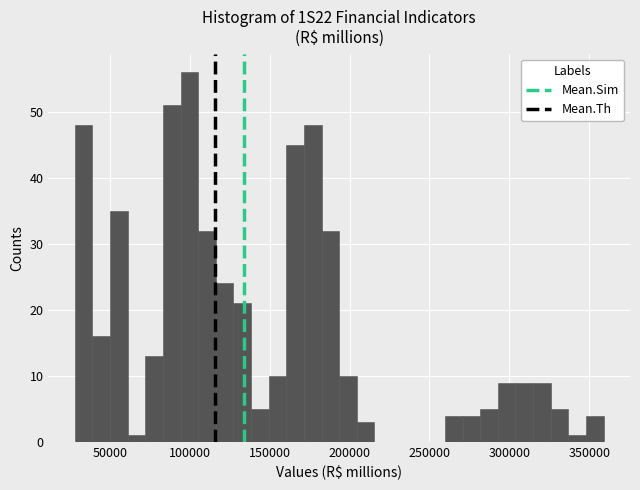

Read against the x-axis, roughly where is the centre of the tallest bar?

100000